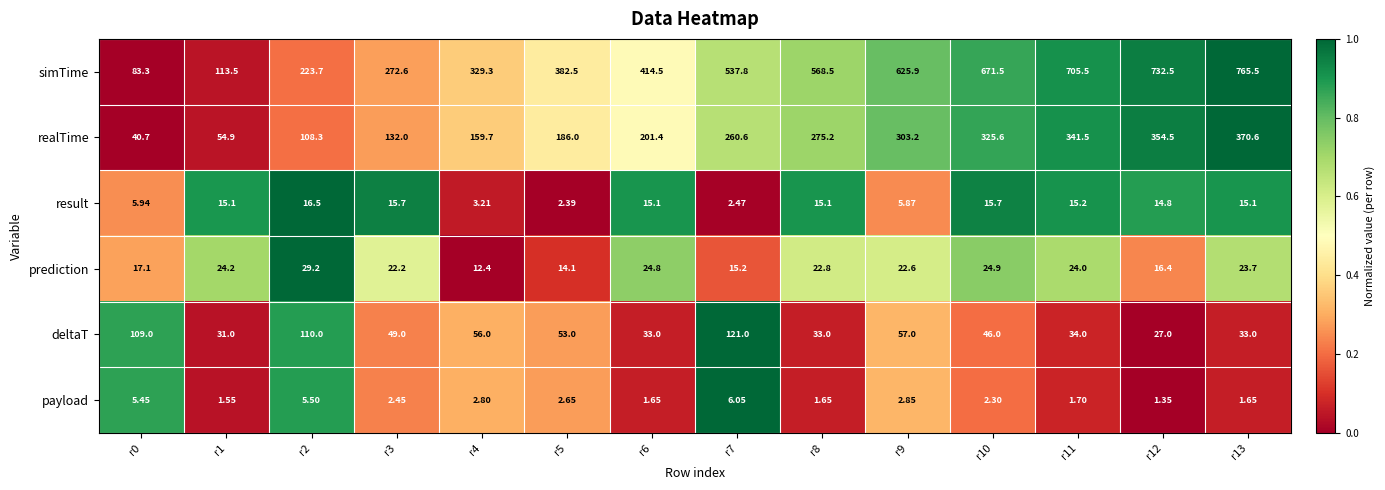

At r10, list the series in order from largest to smallest.

simTime, realTime, deltaT, prediction, result, payload